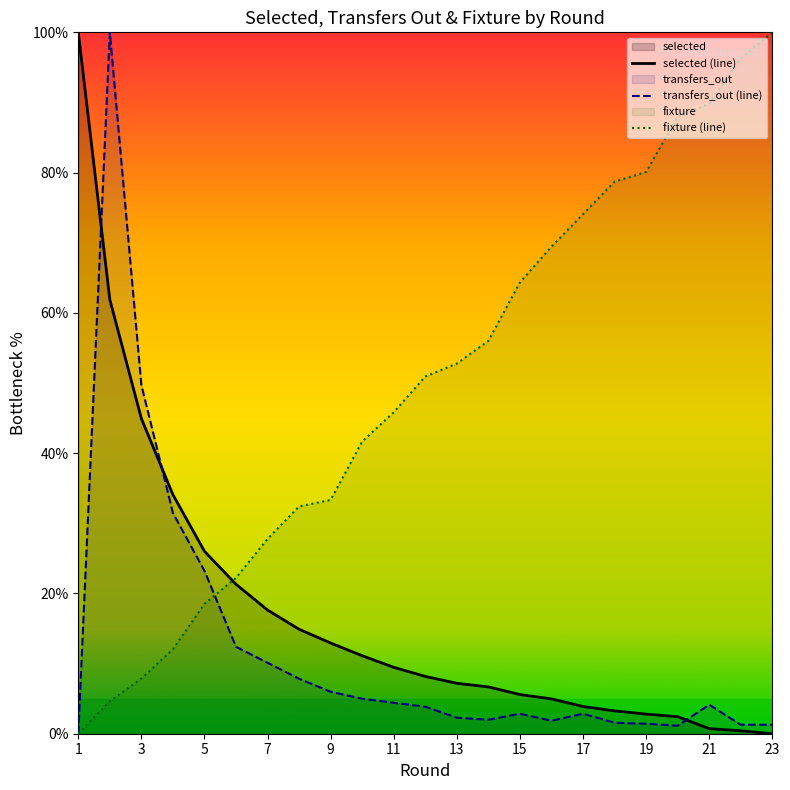

How many values in fixture are above zero?

22